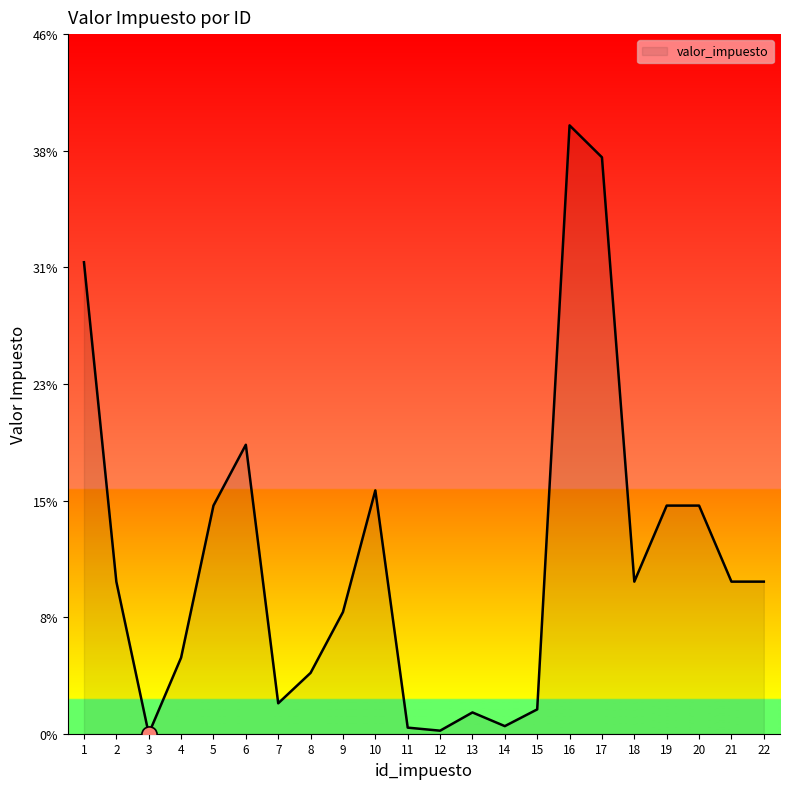

What is the change in value from 6 to 8?

-0.1